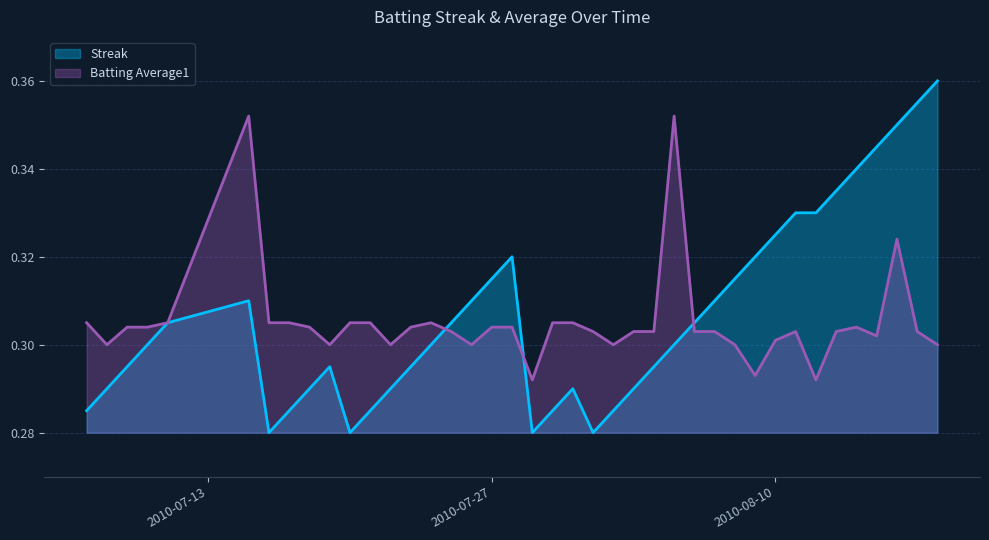

Which label corresponds to the largest value in the chart?

2010-08-18